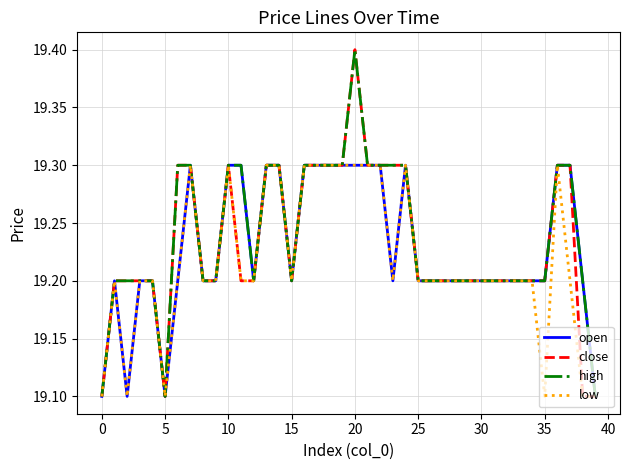

Rank the series by their average value, from highest to lowest.

high, close, open, low